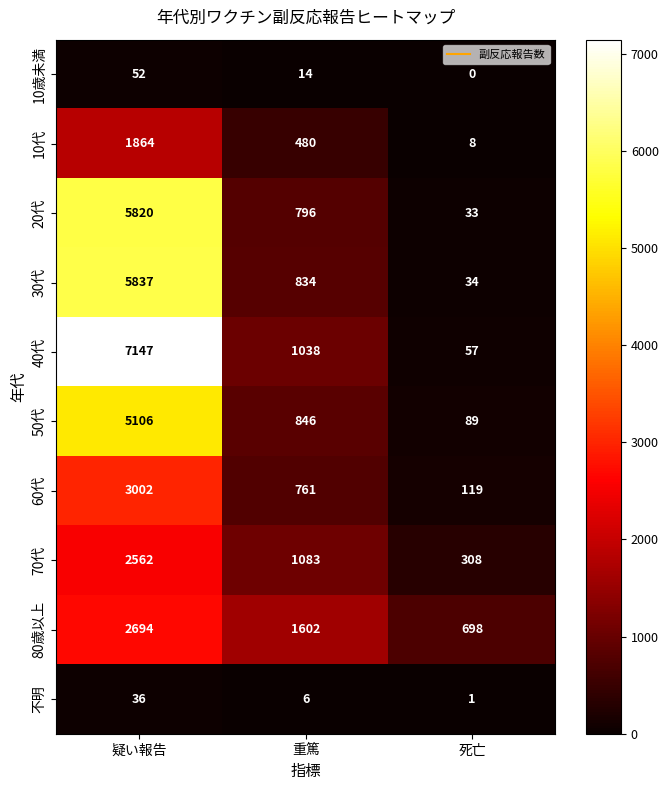

At which category does the chart reach its peak across all series?

疑い報告